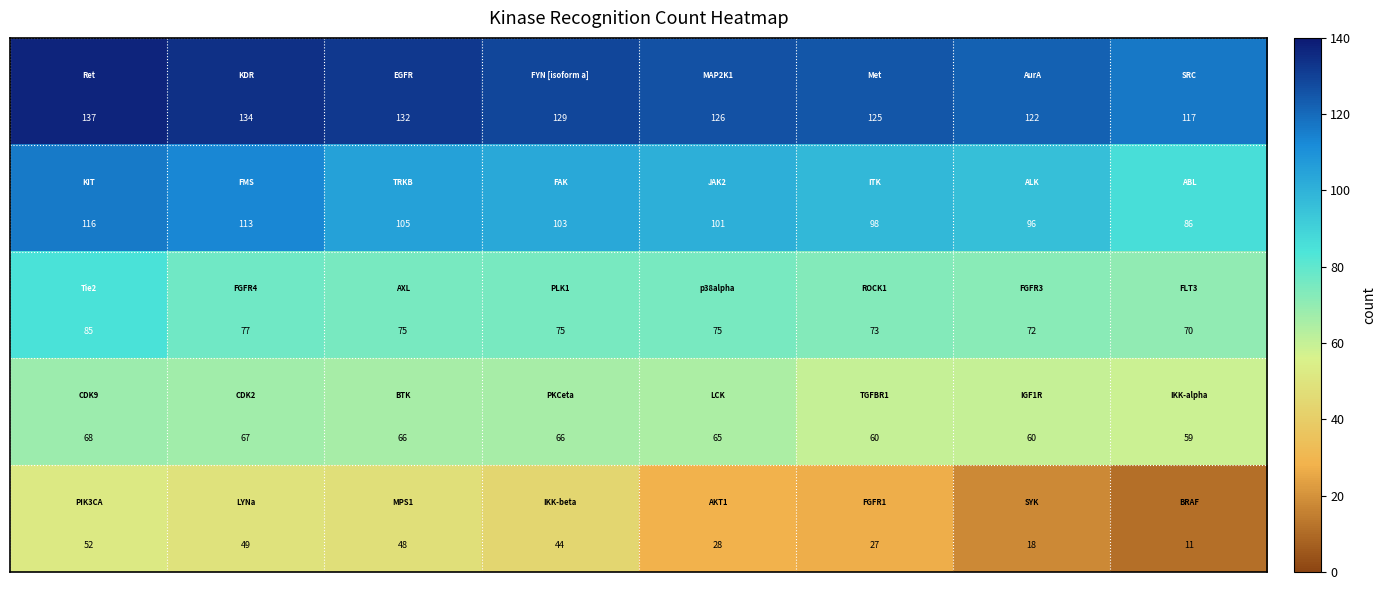

Count the number of categories in the chart.

8